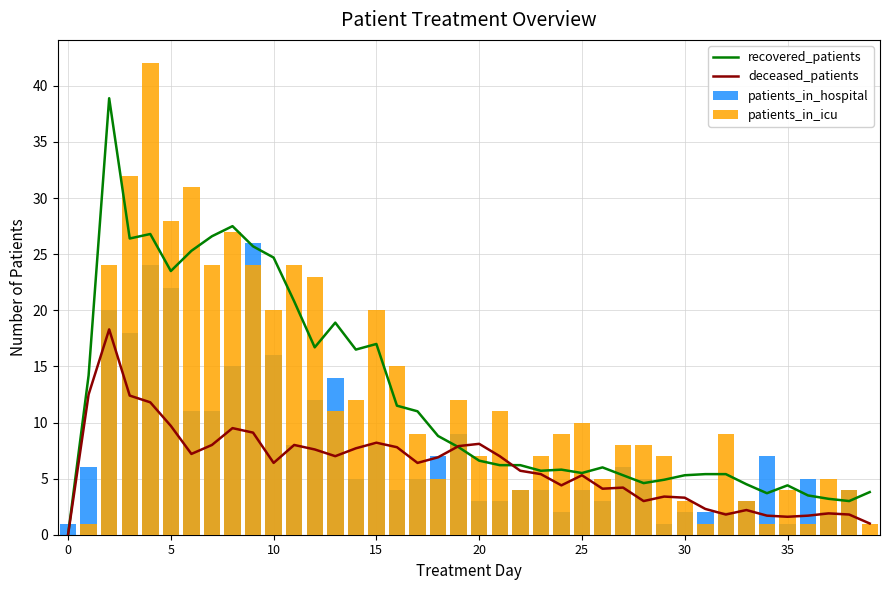

Reading left to right, list all the values displayed in this chart.

recovered_patients: 0.0	14.2	38.9	26.4	26.8	23.5	25.3	26.6	27.5	25.7	24.7	20.8	16.7	18.9	16.5	17.0	11.5	11.0	8.8	7.8	6.6	6.2	6.2	5.7	5.8	5.5	6.0	5.3	4.6	4.9	5.3	5.4	5.4	4.5	3.7	4.4	3.5	3.2	3.0	3.8
deceased_patients: 0.0	12.5	18.3	12.4	11.8	9.7	7.2	8.0	9.5	9.1	6.4	8.0	7.6	7.0	7.7	8.2	7.8	6.4	6.9	7.9	8.1	7.0	5.7	5.4	4.4	5.3	4.1	4.2	3.0	3.4	3.3	2.3	1.8	2.2	1.7	1.6	1.7	1.9	1.8	1.0
patients_in_hospital: 1.0	6.0	20.0	18.0	24.0	22.0	11.0	11.0	15.0	26.0	16.0	8.0	12.0	14.0	5.0	8.0	4.0	5.0	7.0	9.0	3.0	3.0	4.0	4.0	2.0	4.0	3.0	6.0	5.0	1.0	2.0	2.0	2.0	3.0	7.0	1.0	5.0	2.0	4.0	0.0
patients_in_icu: 0.0	1.0	24.0	32.0	42.0	28.0	31.0	24.0	27.0	24.0	20.0	24.0	23.0	11.0	12.0	20.0	15.0	9.0	5.0	12.0	7.0	11.0	4.0	7.0	9.0	10.0	5.0	8.0	8.0	7.0	3.0	1.0	9.0	3.0	1.0	4.0	1.0	5.0	4.0	1.0